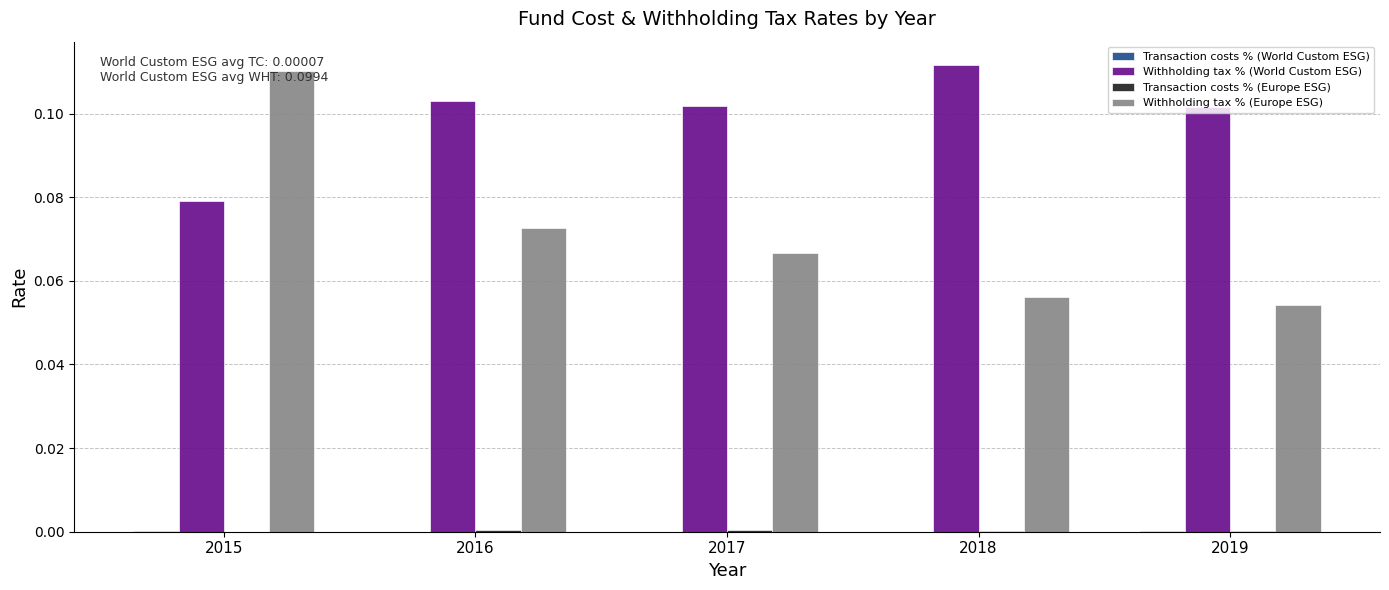

Which series has the largest total across all categories?

Withholding tax % (World Custom ESG)